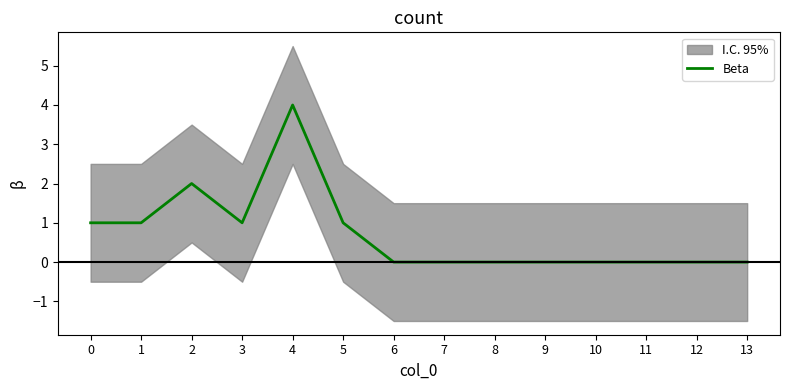

Reading right to left, transcribe all the data shown in this chart.

13=0	12=0	11=0	10=0	9=0	8=0	7=0	6=0	5=1	4=4	3=1	2=2	1=1	0=1